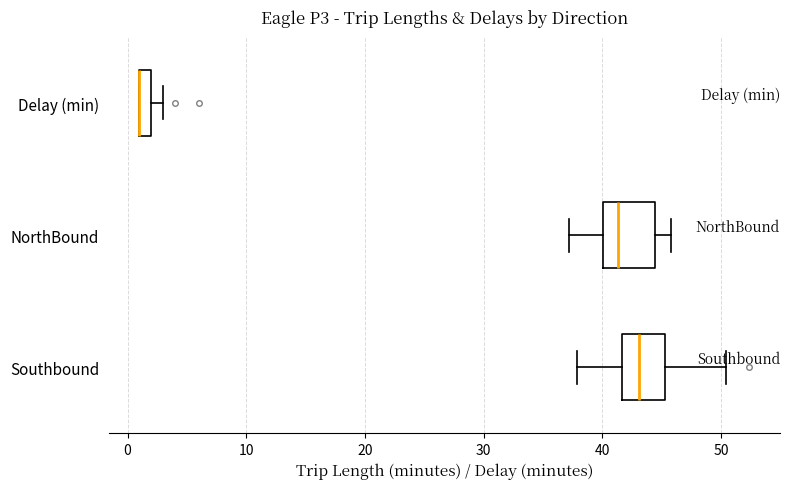

Where is the right edge of the box for Delay (min) on the x-axis? The values are not printed on the chart, so give them approximately, as read against the axis.

2